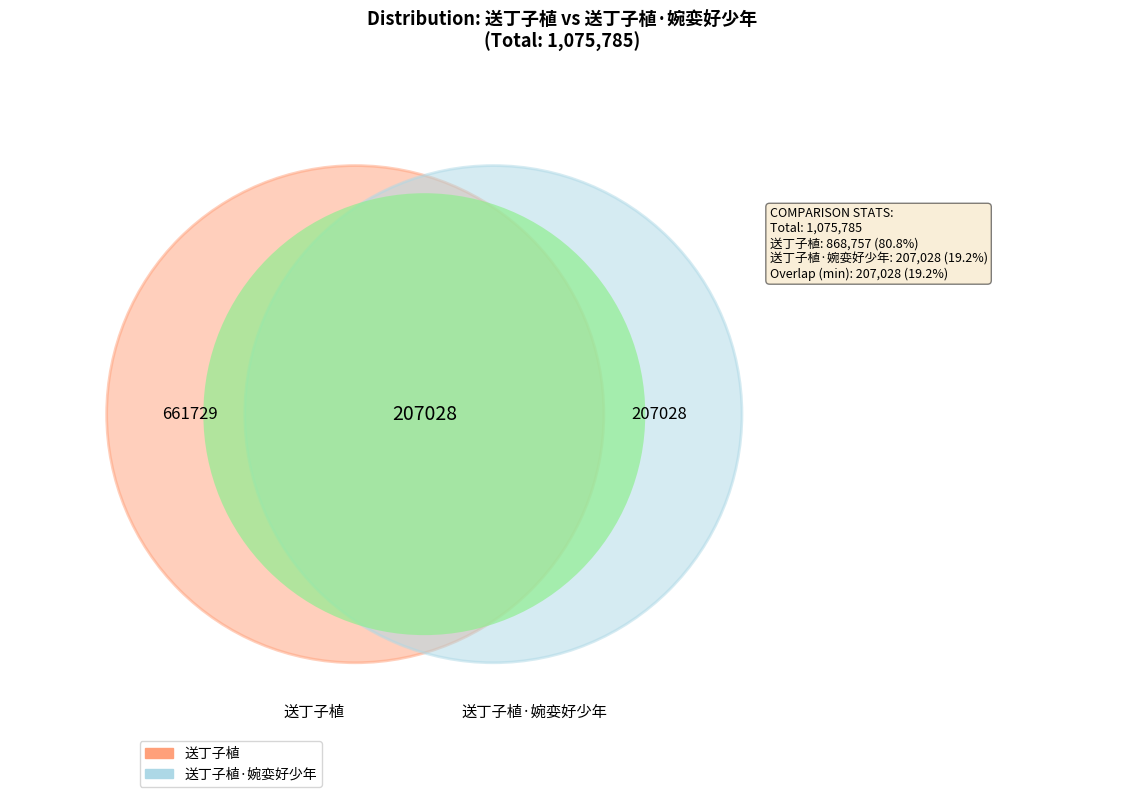

Which slice represents more than half of the pie?

送丁子植